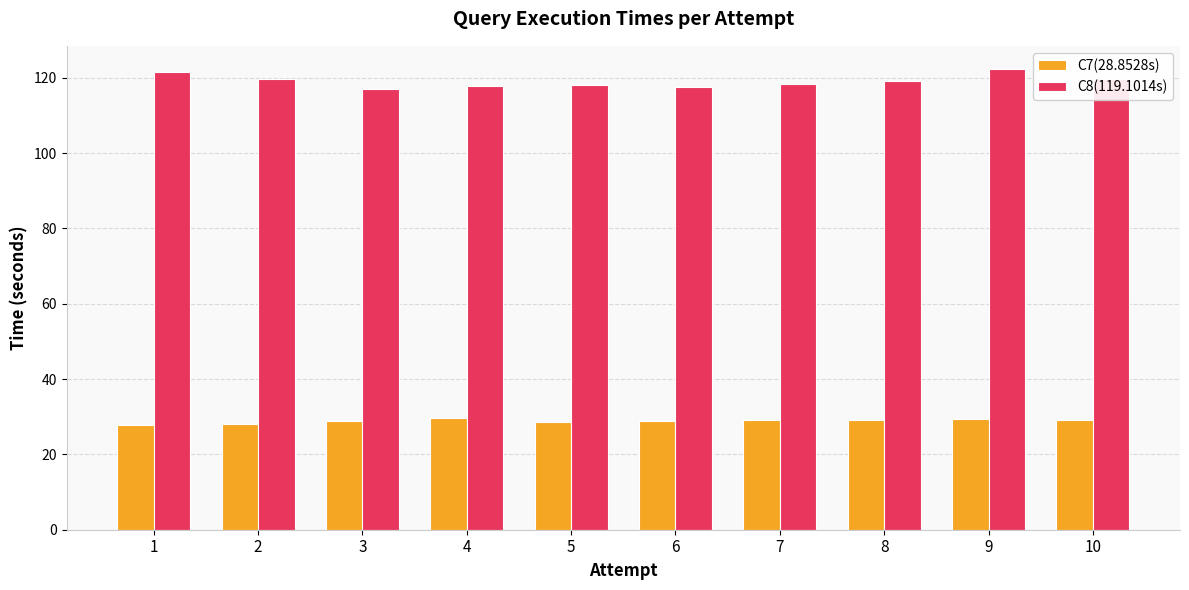

Rank the series by their maximum value, from highest to lowest.

C8(119.1014s), C7(28.8528s)